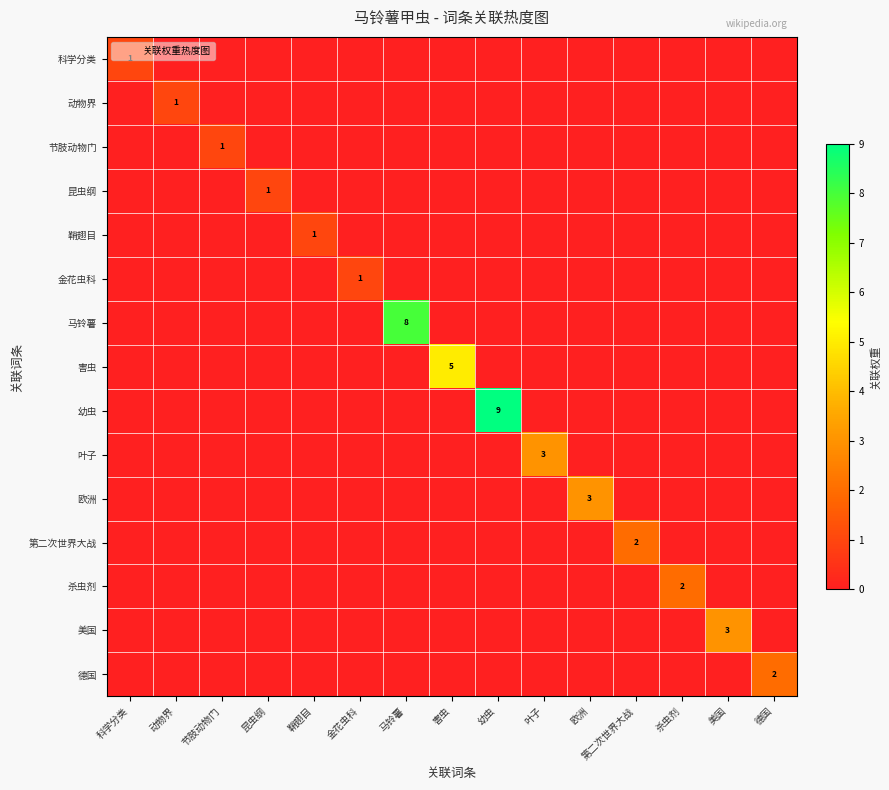

At how many categories does at least one series exceed 3?

3